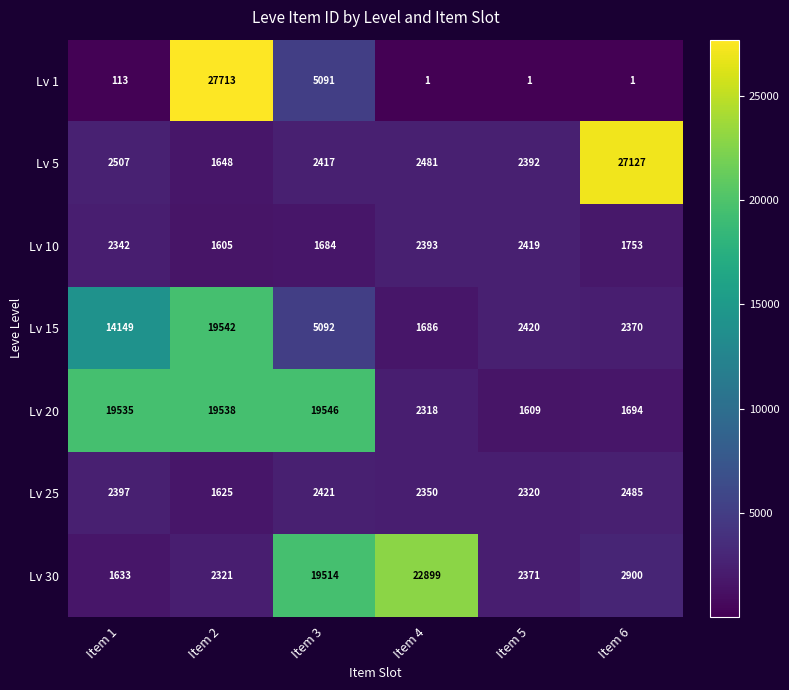

Between Item 1 and Item 4, which series saw the biggest shift?

Lv 30